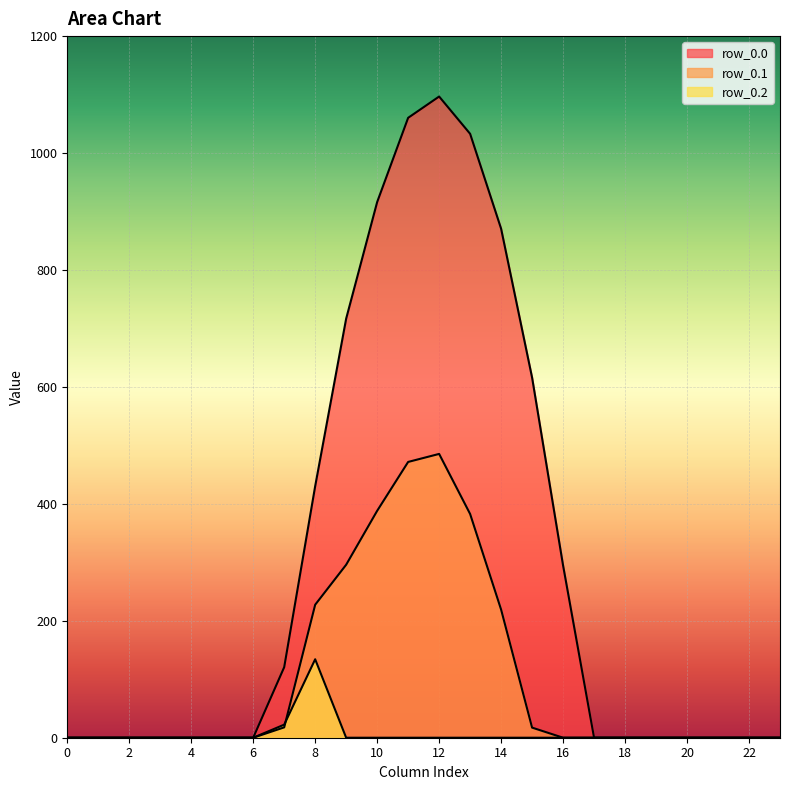

Rank the series by their maximum value, from lowest to highest.

row_0.2, row_0.1, row_0.0